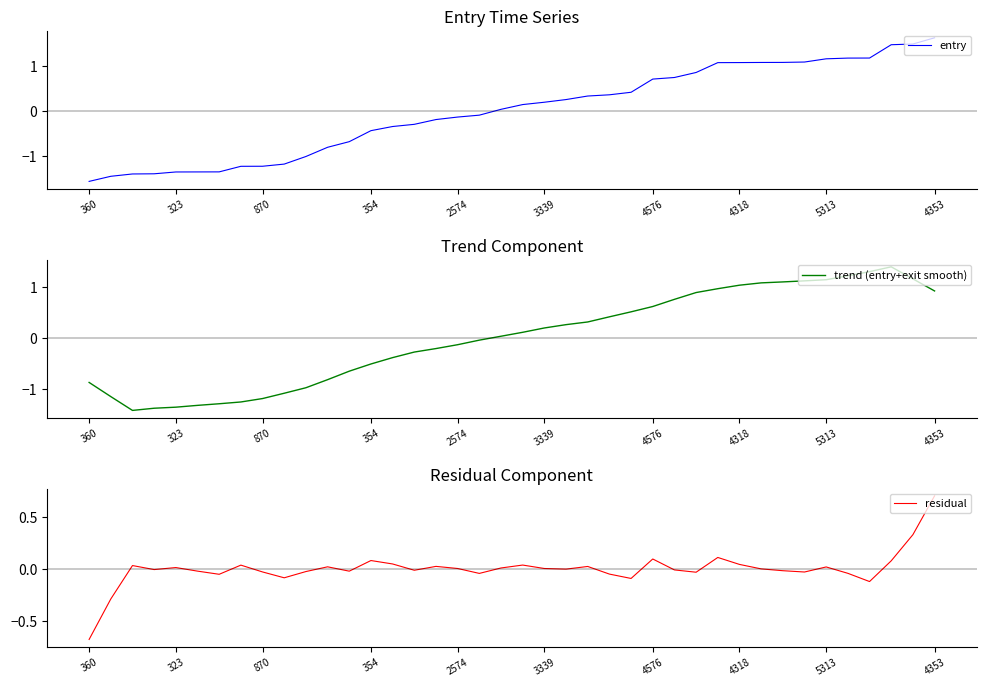

Where does the entry series first go above 0?

19